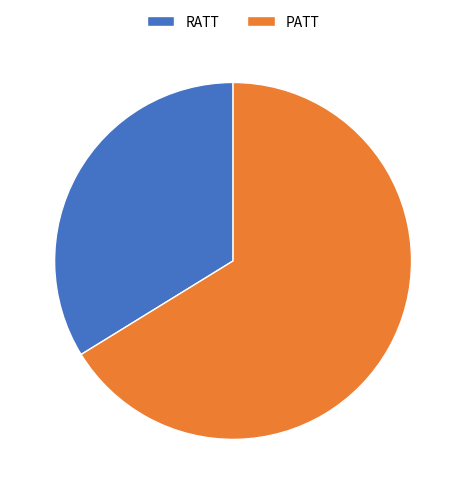

Which has a higher value, RATT or PATT?

PATT